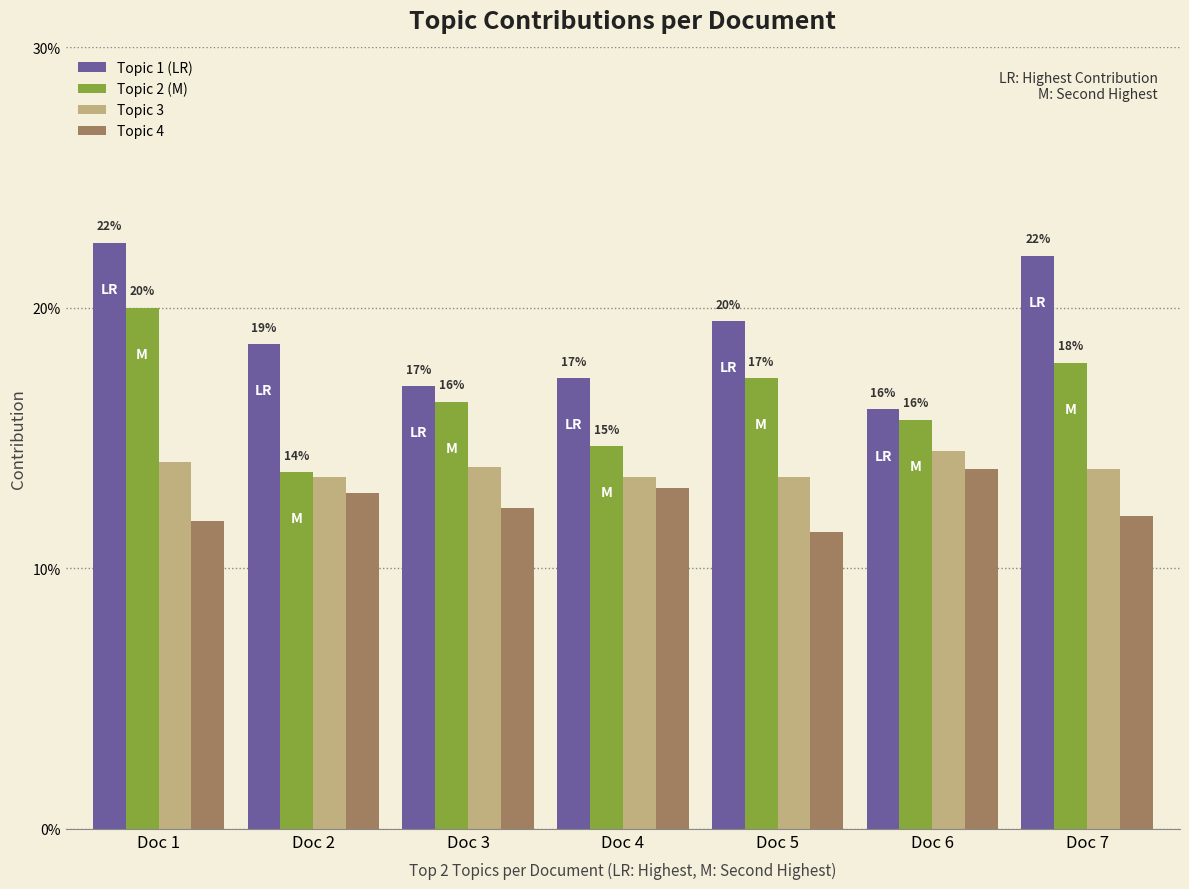

What is the value of the Topic 2 (M) bar at the 6th from the left?

0.2